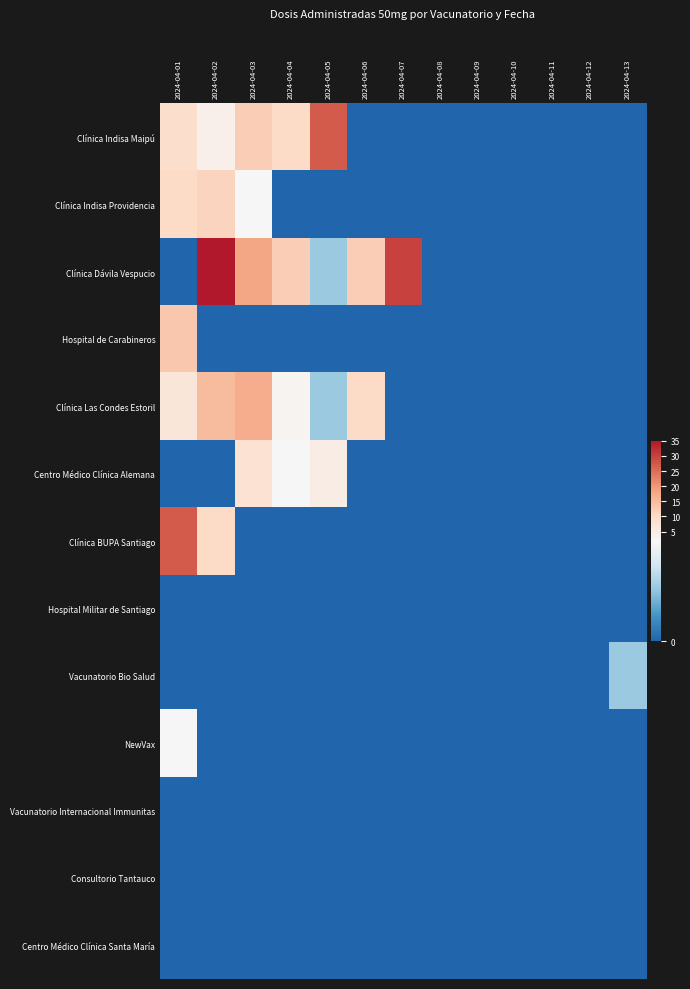

Rank the series at 2024-04-12 from highest to lowest value.

Clínica Indisa Maipú, Clínica Indisa Providencia, Clínica Dávila Vespucio, Hospital de Carabineros, Clínica Las Condes Estoril, Centro Médico Clínica Alemana, Clínica BUPA Santiago, Hospital Militar de Santiago, Vacunatorio Bio Salud, NewVax, Vacunatorio Internacional Immunitas, Consultorio Tantauco, Centro Médico Clínica Santa María